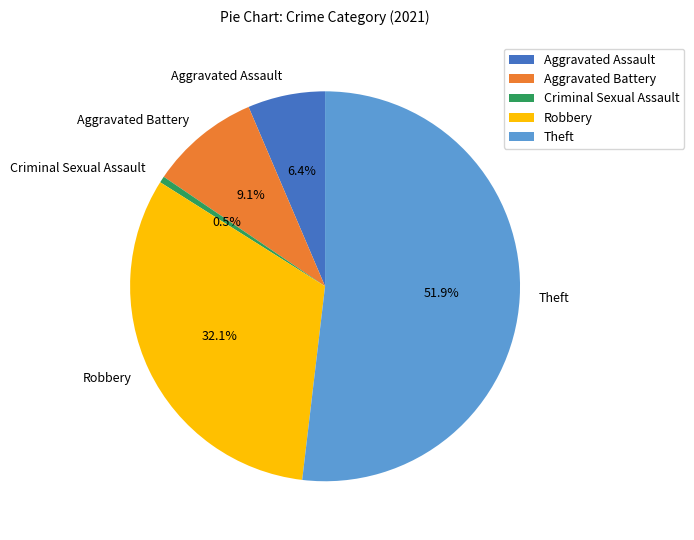

Approximately how many times larger is the value at Aggravated Battery compared to Theft?

0.2